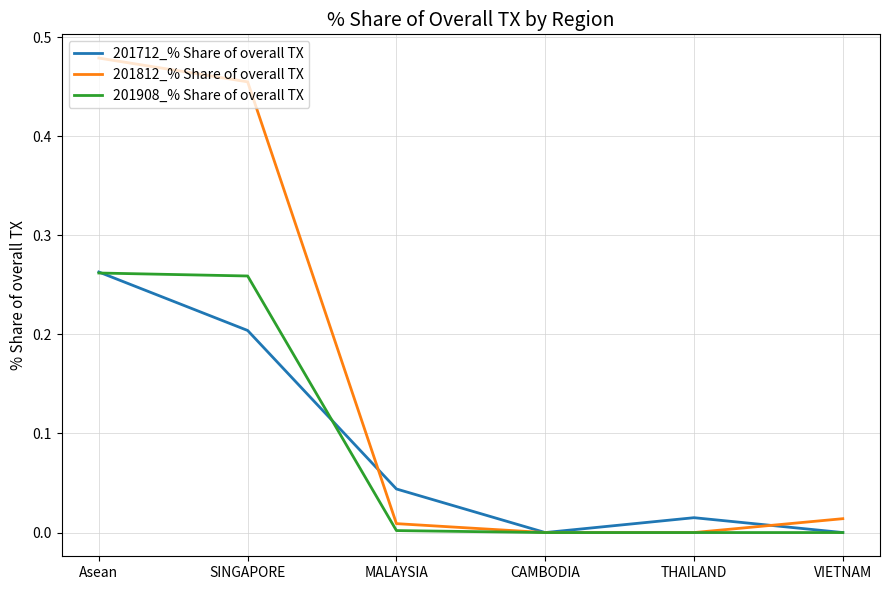

Which category has the highest value across all series?

Asean